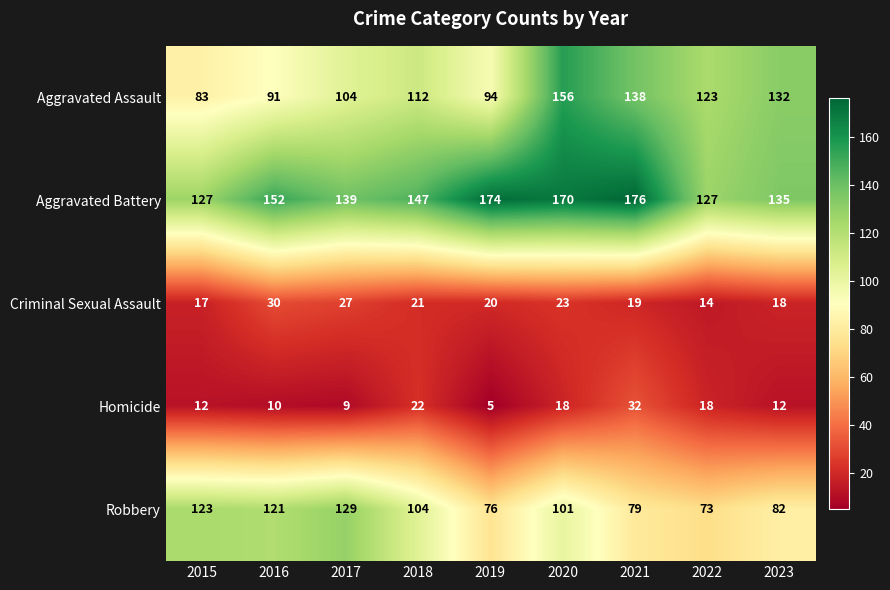

Is it true that Aggravated Assault equals 138 at 2021?

True